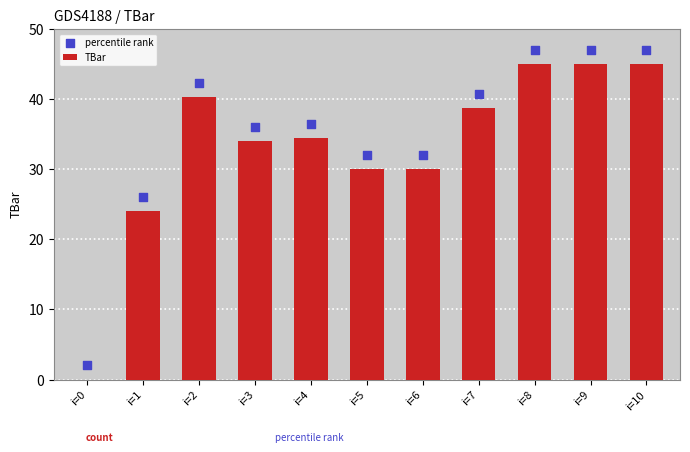

Which series reaches the maximum Y coordinate?

percentile rank